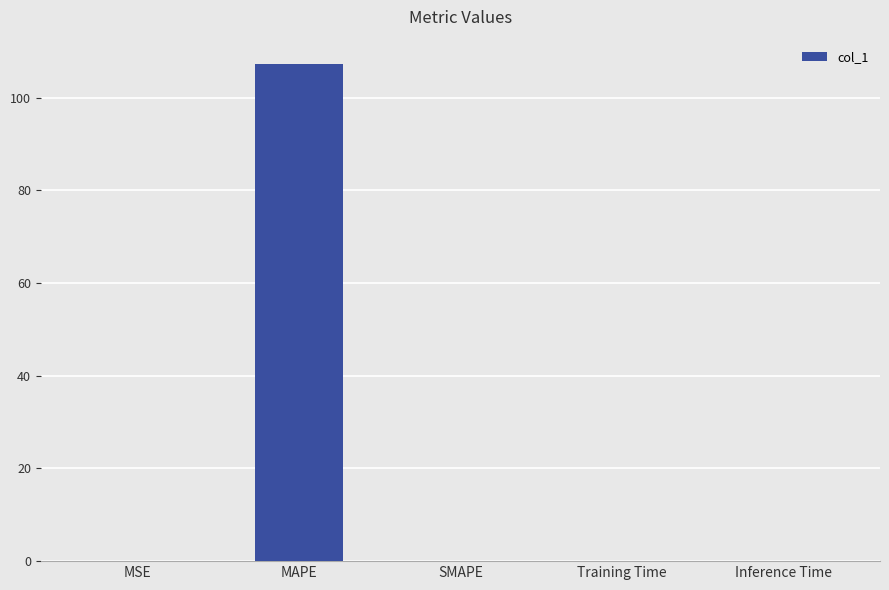

Is it true that the value at Inference Time is 0.0?

True